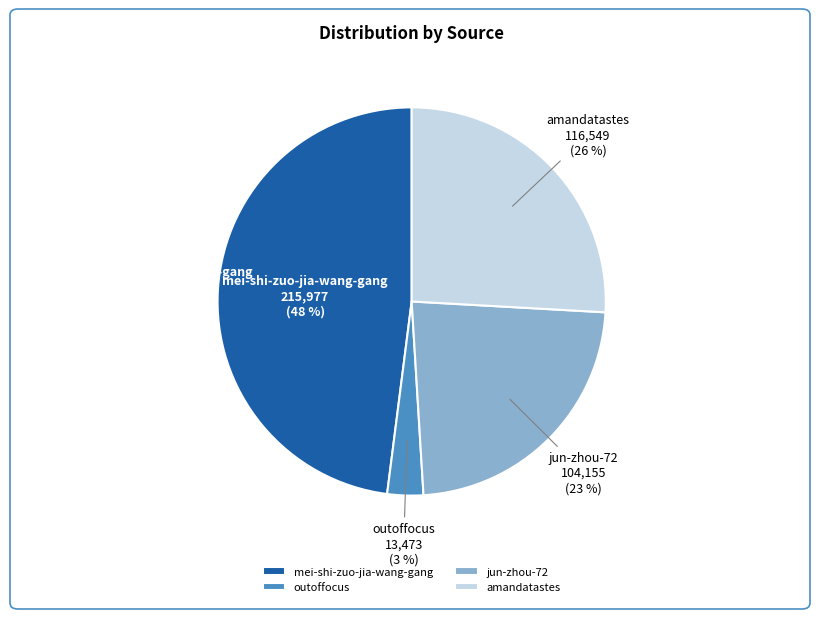

To the nearest percent, what is the difference between the outoffocus and amandatastes slice percentages?

23%